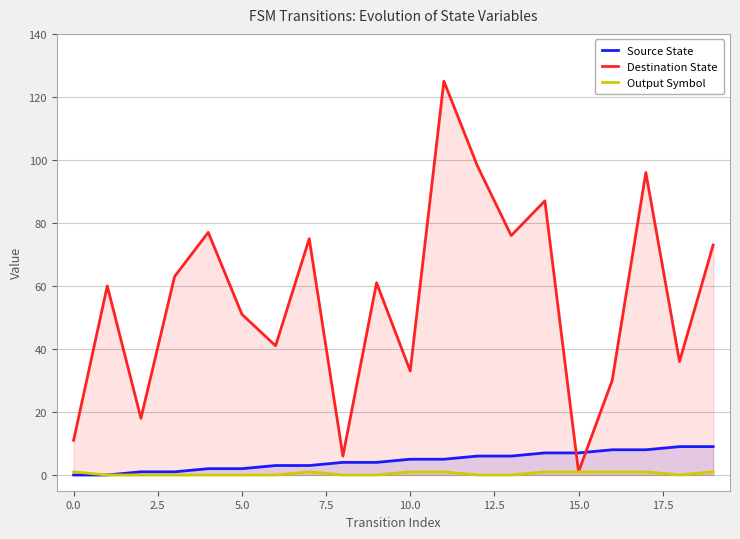

Count the Output Symbol values in the range 0 to 1.

20